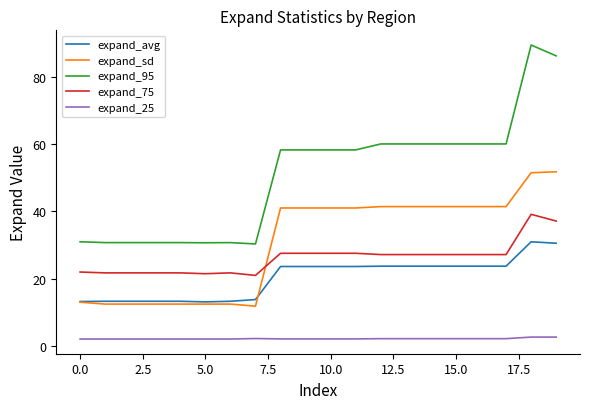

Which series has the widest spread of values?

expand_95